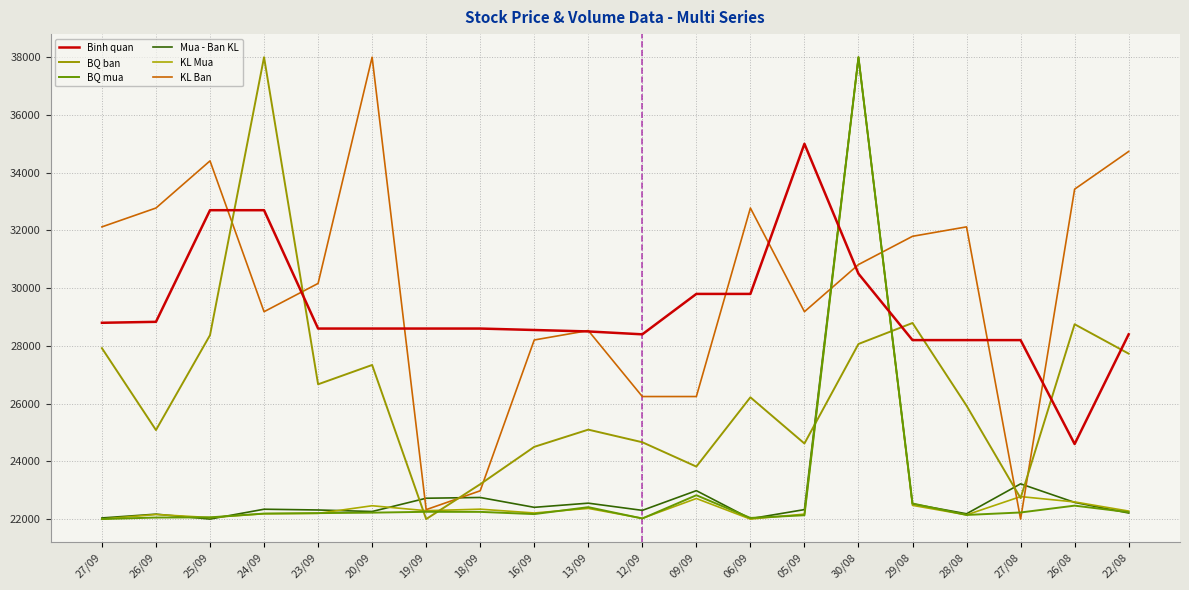

What is the difference between the highest and lowest values at 30/08?

9934.5